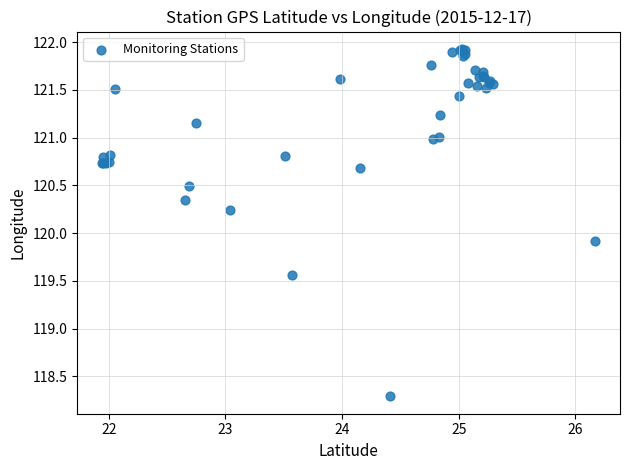

What Y value in the scatter plot is closest to 120?

119.9